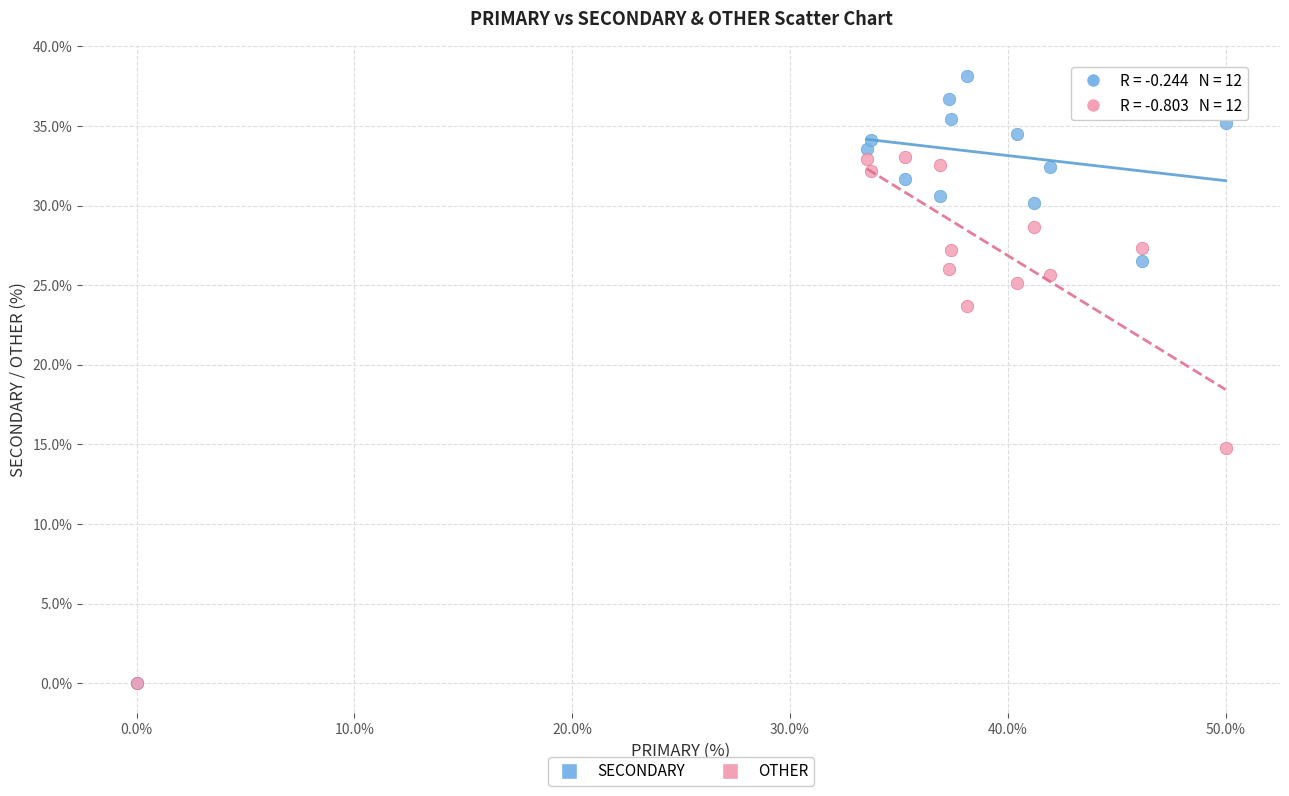

Across all series, what Y value is closest to 19?

14.8